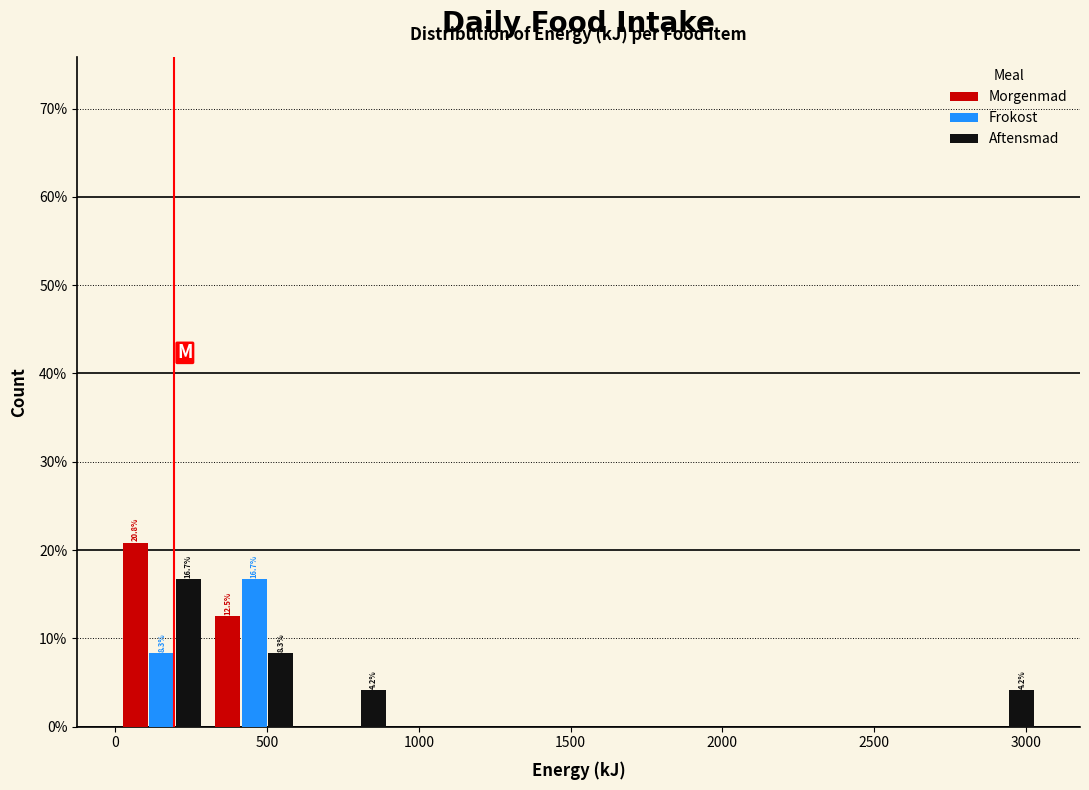

In the Frokost series, which range on the x-axis has the tallest bar?

300 to 600